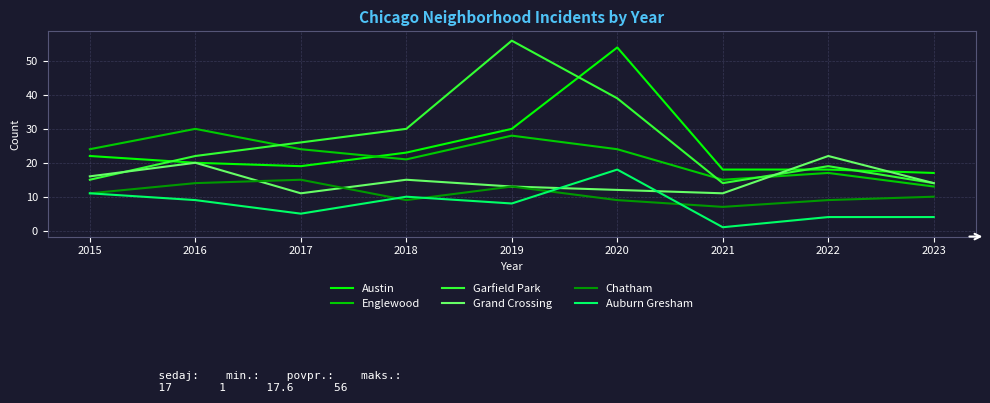

What is the total value across all series at 2017?

100